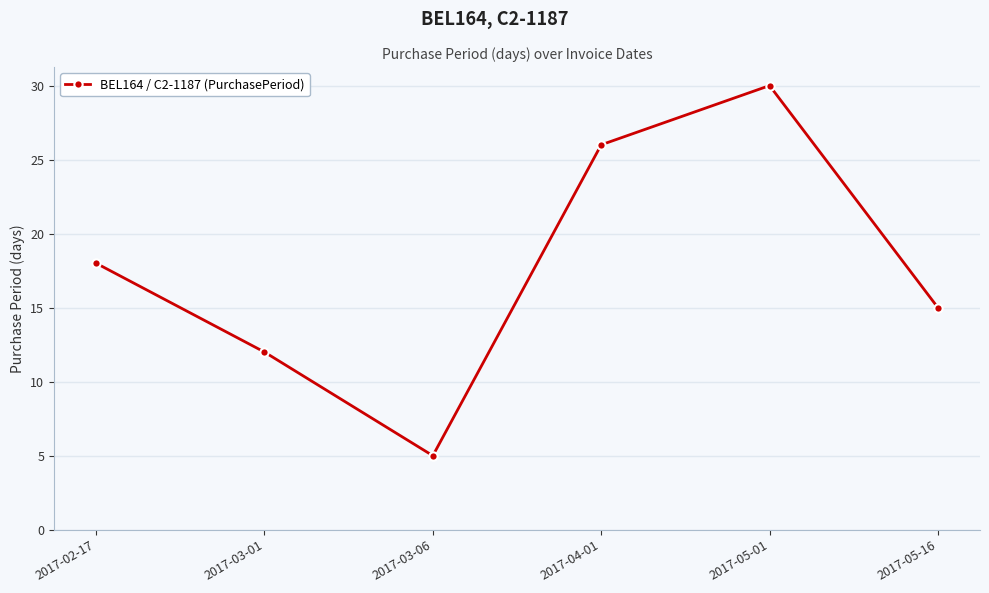

Does the chart display data point markers on the line(s)?

Yes